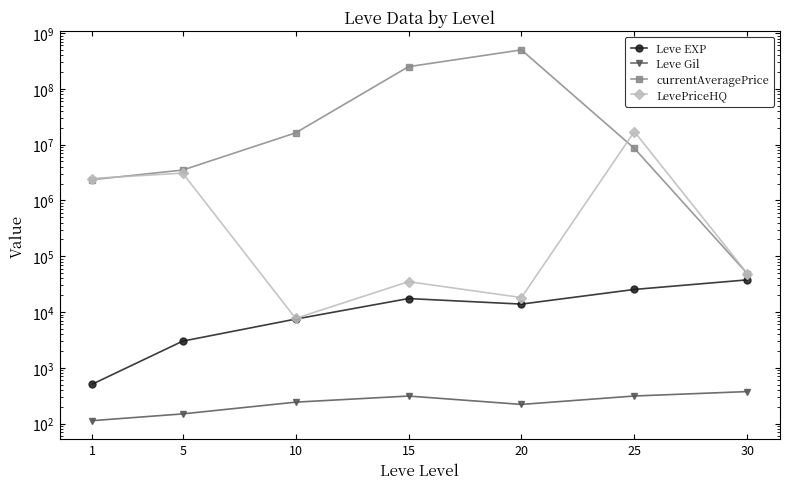

What is the difference between the Leve EXP values at 5 and 1?

2498.2